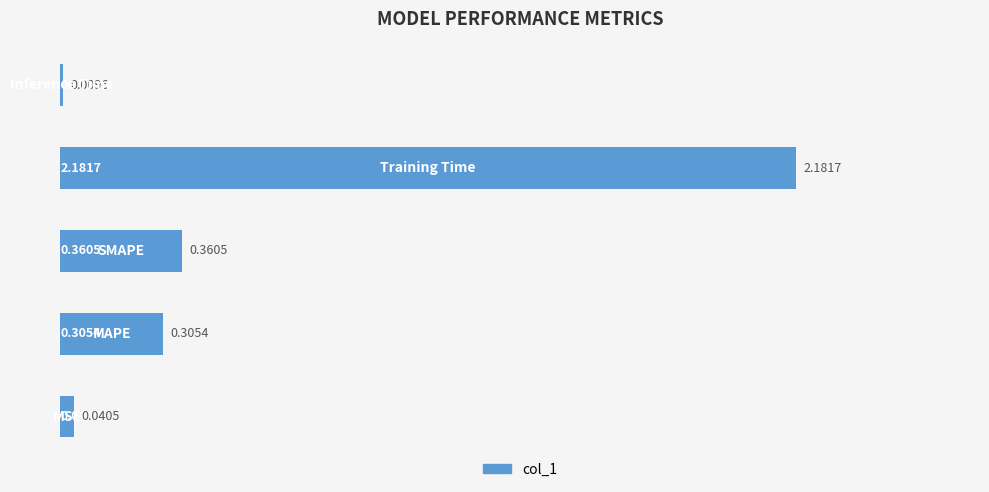

What is the average value?

0.6